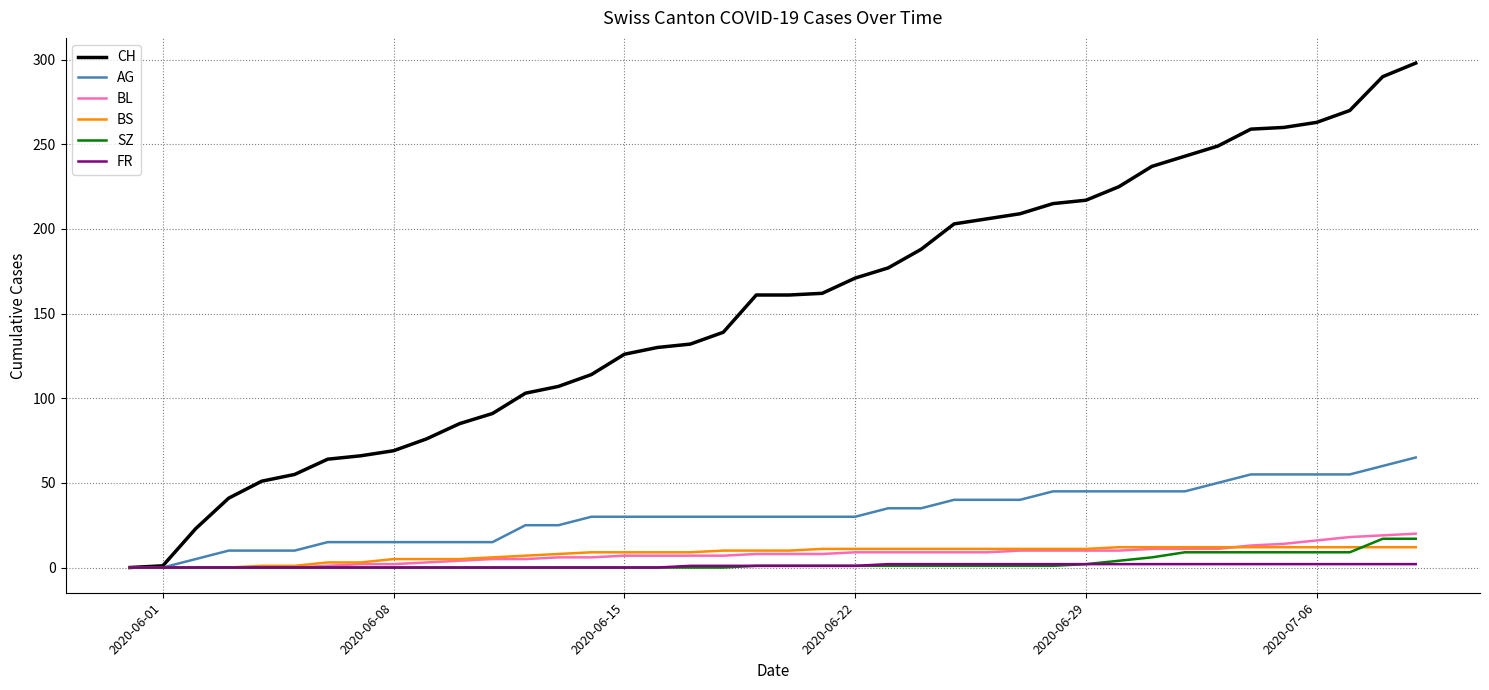

What is the greatest value displayed?

298